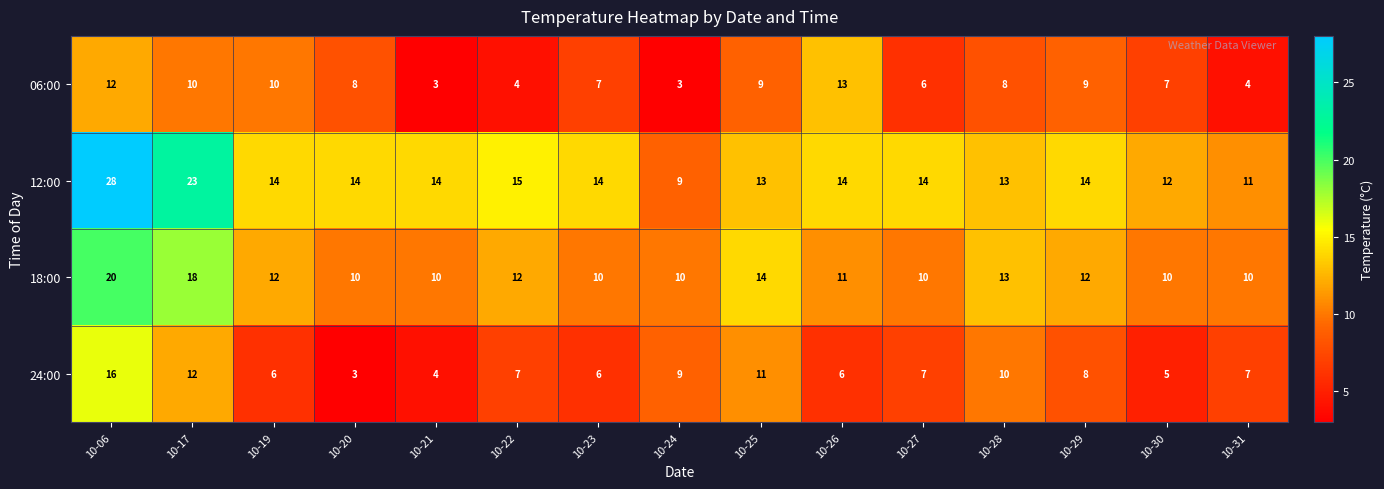

At which category is the sum across all series the highest?

10-06